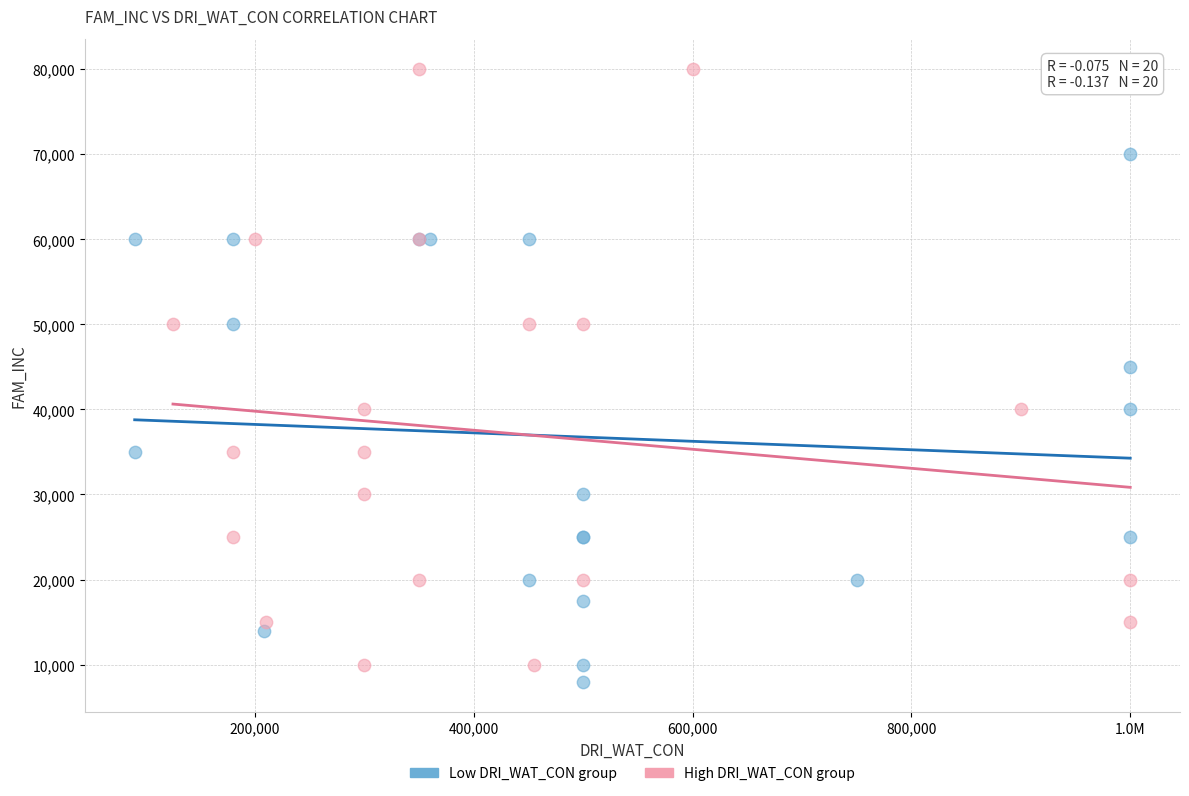

Which series has the widest spread of Y values?

High DRI_WAT_CON group